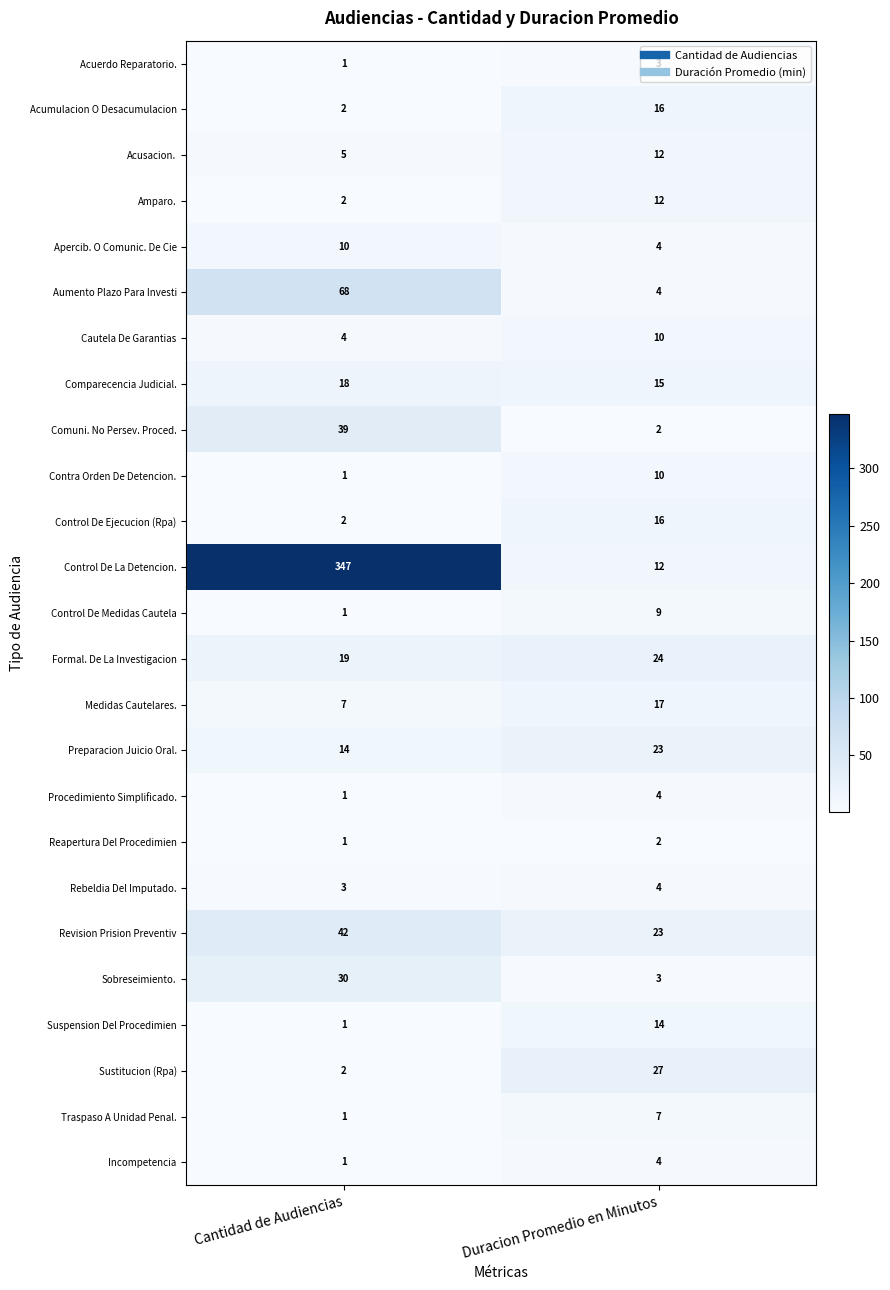

At which category is the sum across all series the highest?

Cantidad de Audiencias